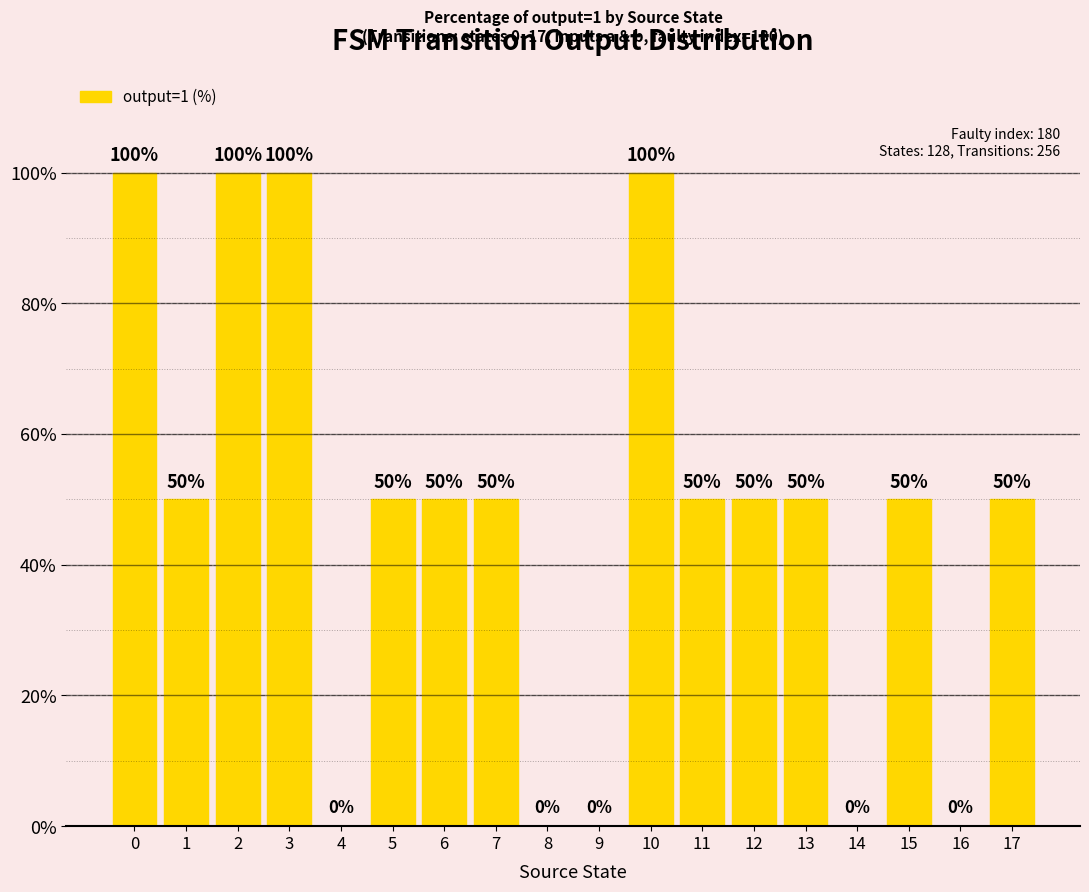

How many values are between 0 and 50?

14